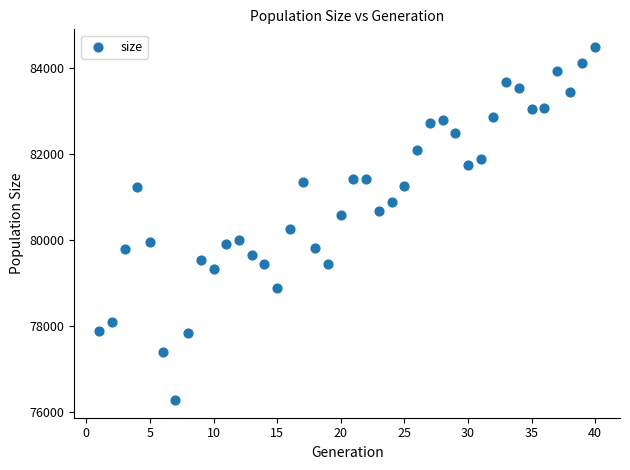

What is the range of X values (max minus min)?

39